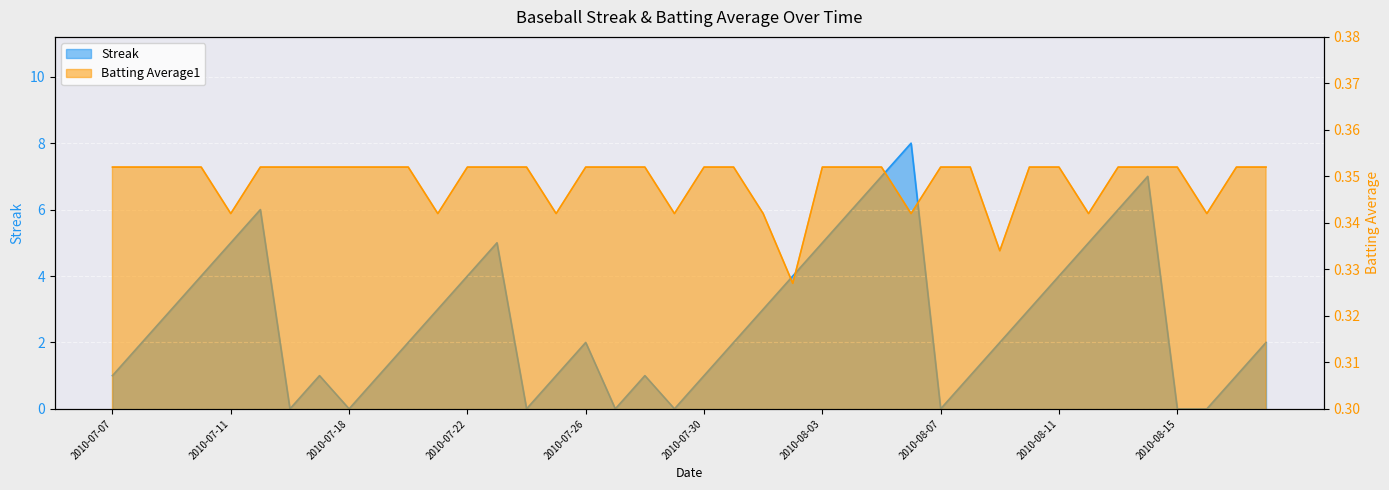

Which category has the highest value across all series?

2010-08-06